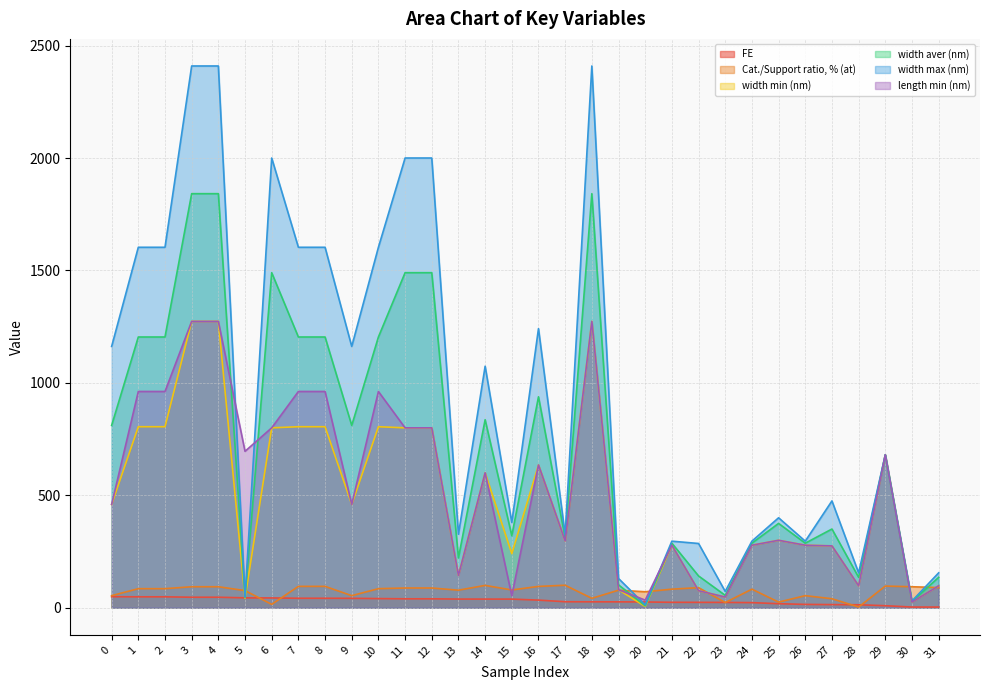

What is the difference between the second highest and minimum values in the width min (nm) series?

1267.8